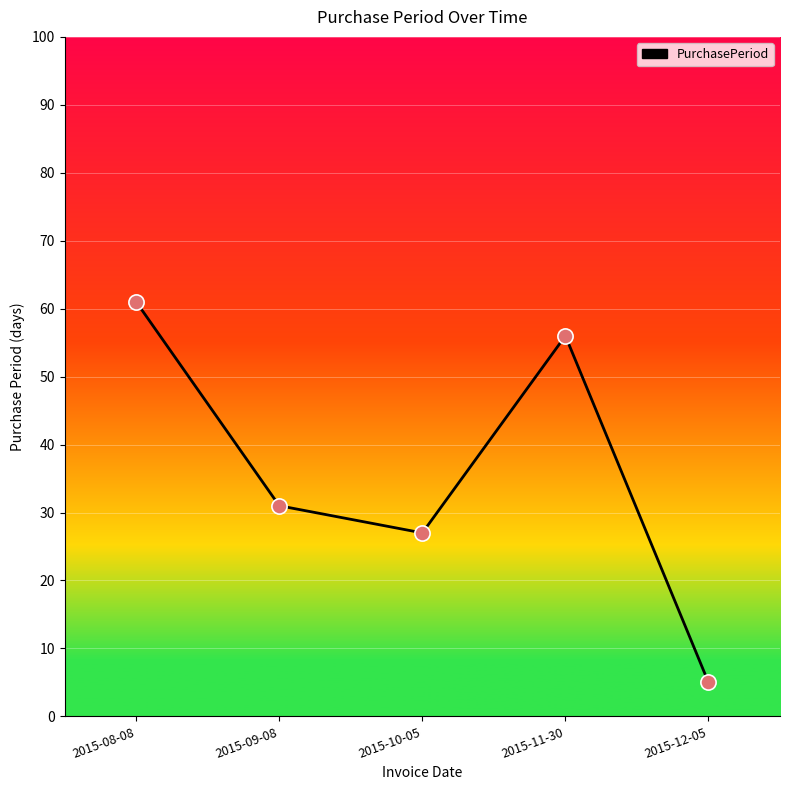

Between 2015-12-05 and 2015-09-08, which is larger?

2015-09-08